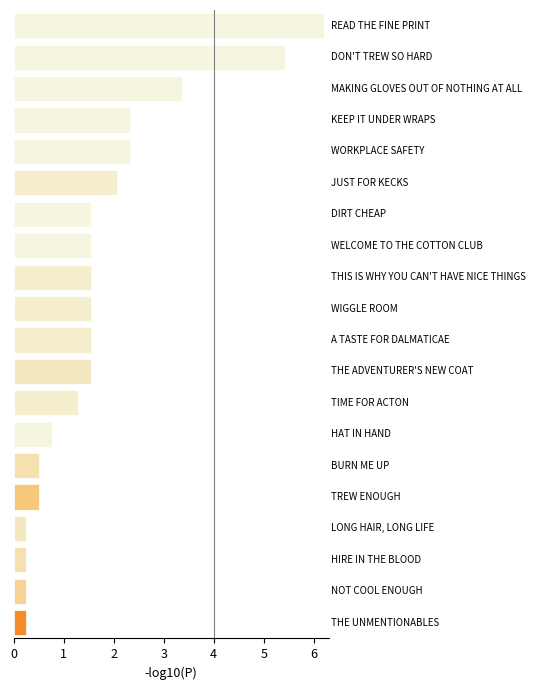

What is the average value?

1.8